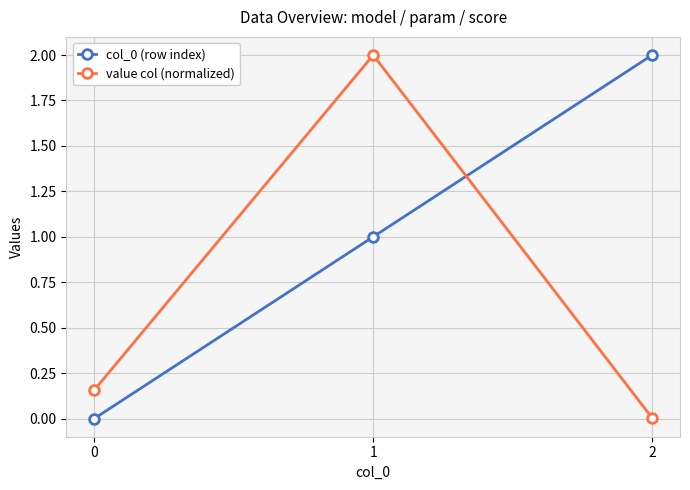

Count the number of data series in this chart.

2